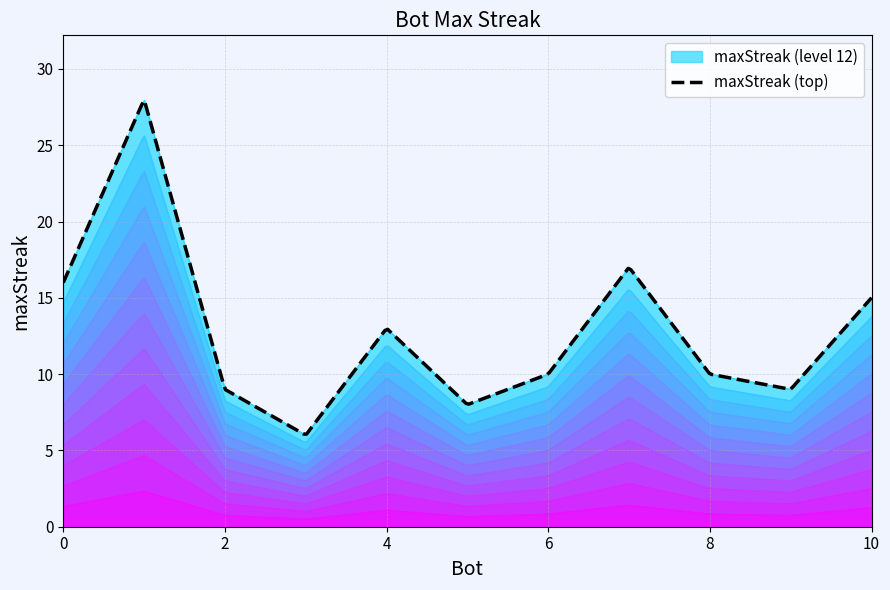

What is the change in value from 4 to 6?

-3